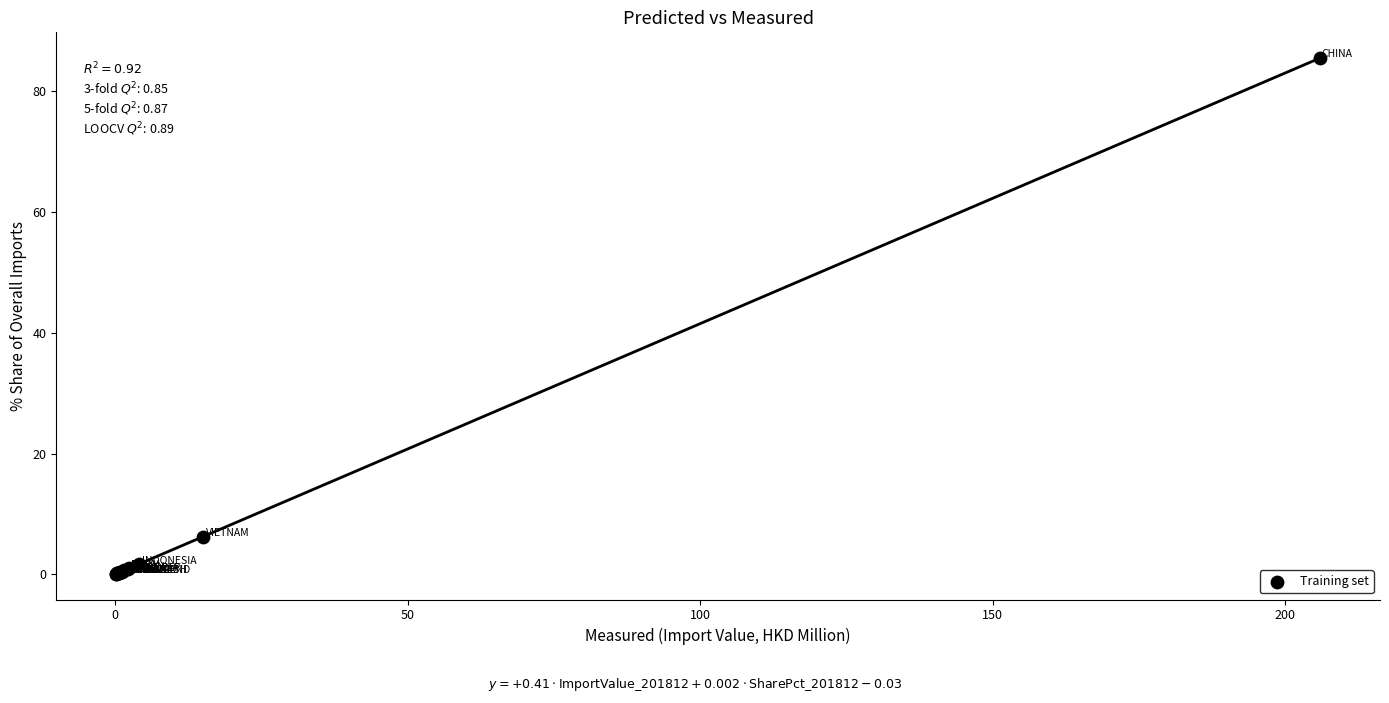

What Y value in the scatter plot is closest to 42?

6.2